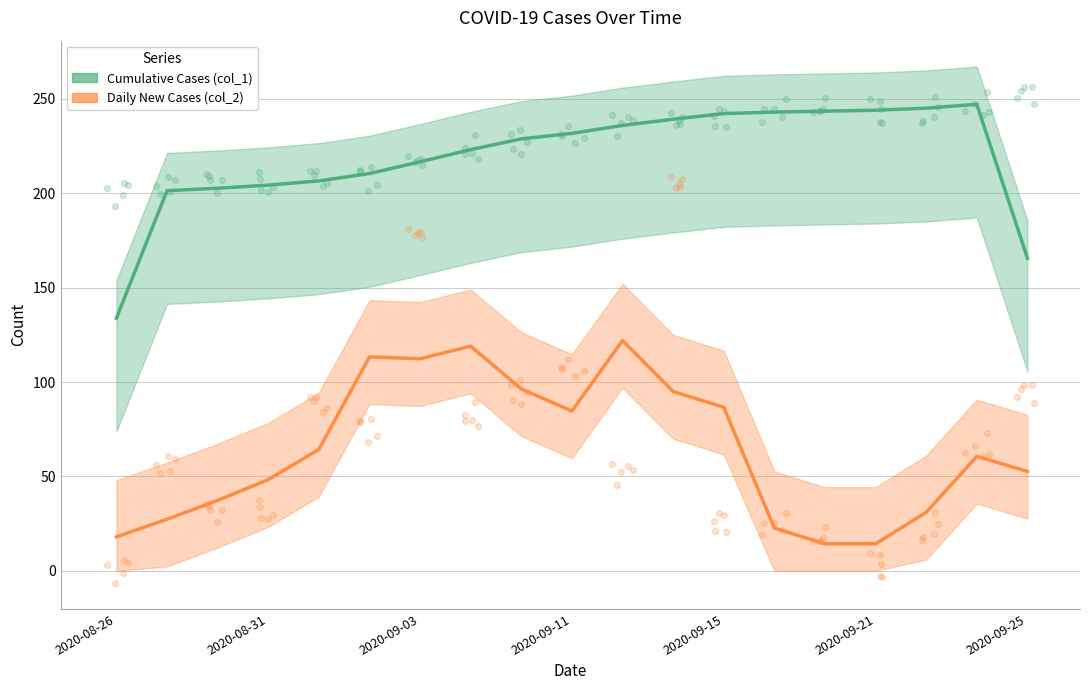

At how many categories does at least one series exceed 160?

18